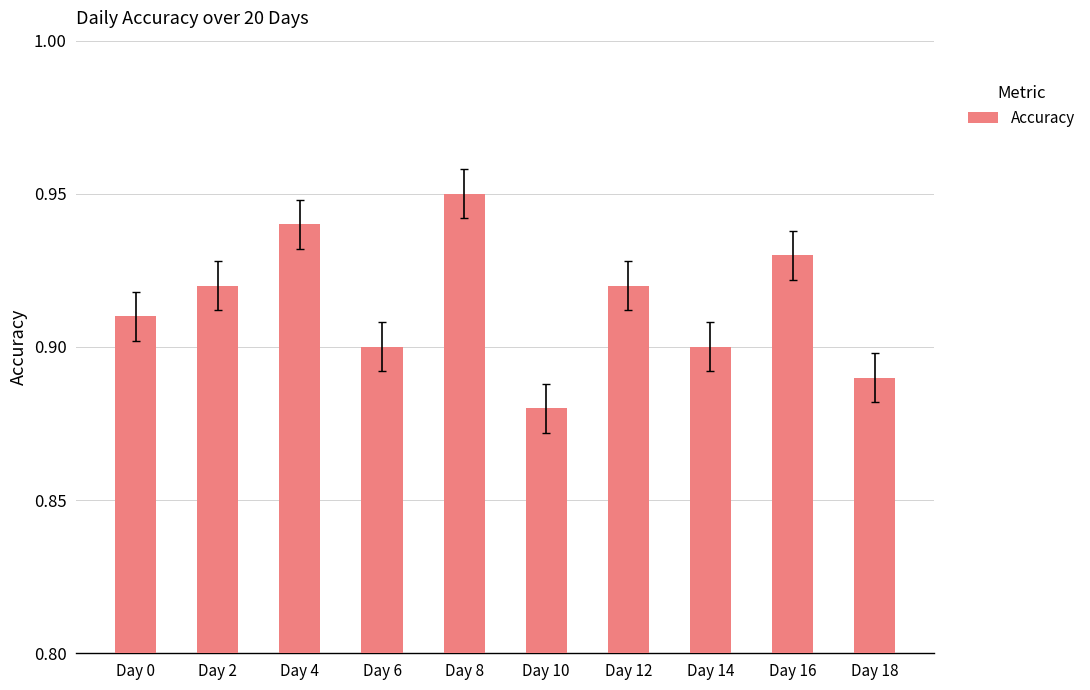

What is the sum of the values at Day 8 and Day 6?

1.9